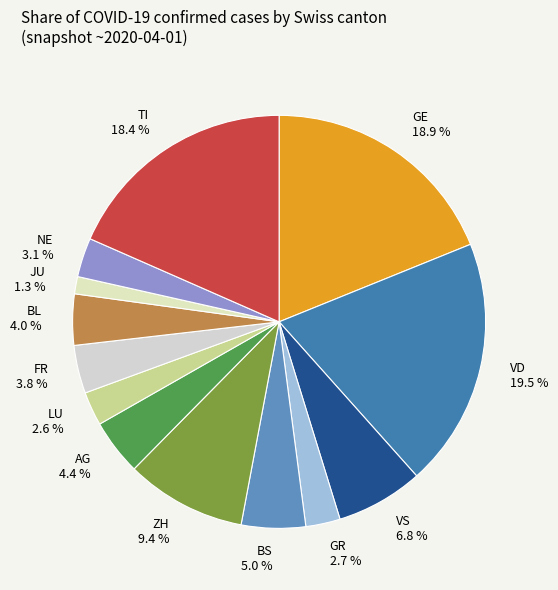

Which category has the smallest portion of the pie?

JU